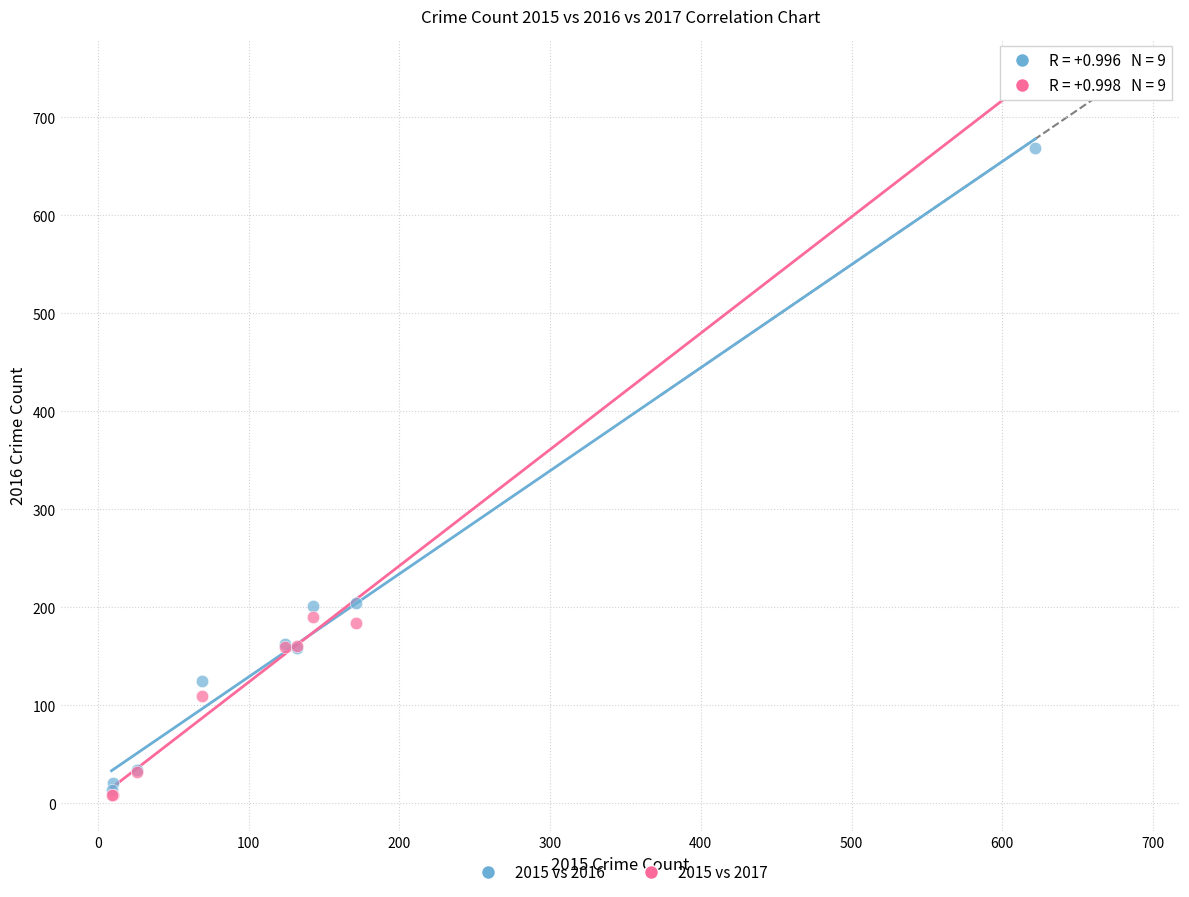

What are all the series names shown in the legend?

2015 vs 2016, 2015 vs 2017